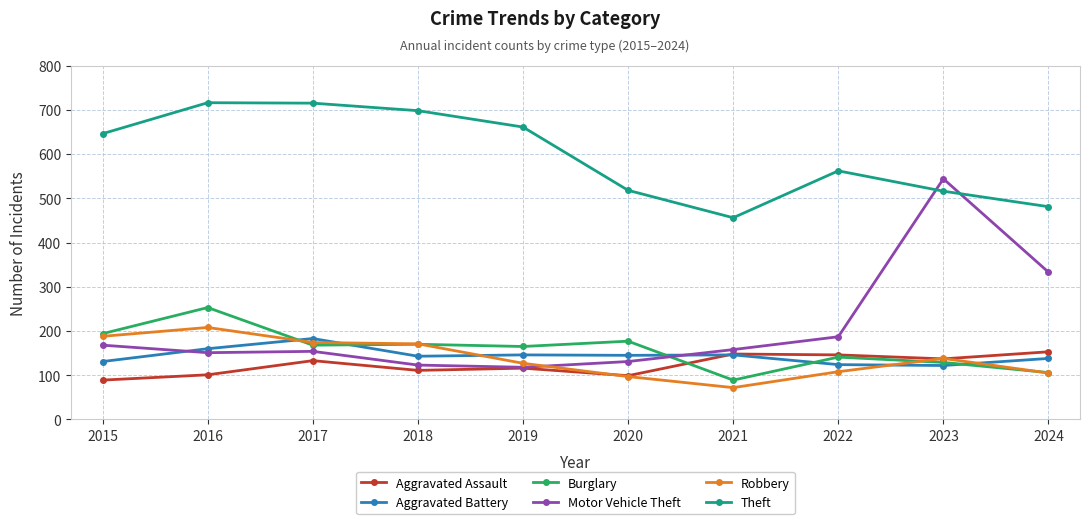

Where is the first local maximum for Aggravated Assault?

2017